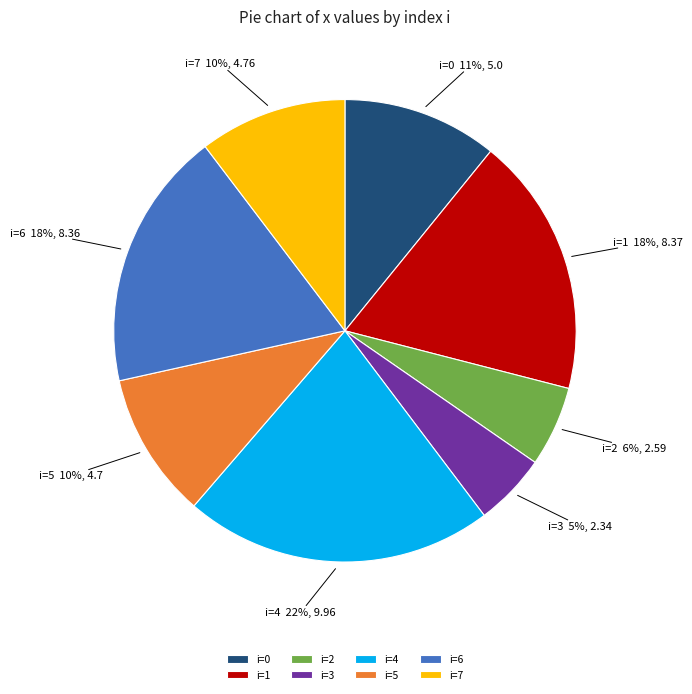

Is there any slice that represents more than half of the pie?

No